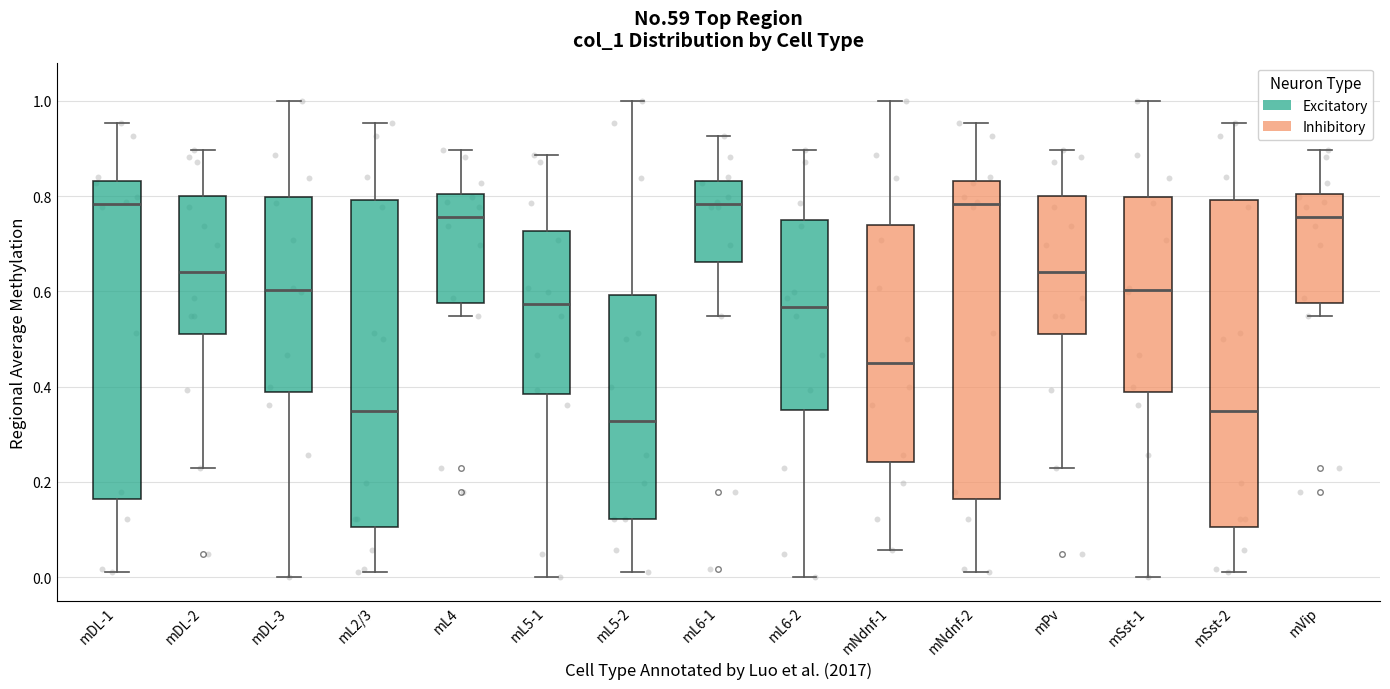

Reading left to right, transcribe this box plot: for each box, give where its median line is, the range the box spans, and where its two whiskers end, as read against the y-axis. The values are not printed on the chart, so give them approximately, as read against the axis.

mDL-1: median 0.78, box 0.16 to 0.84, whiskers 0.02 to 0.96
mDL-2: median 0.64, box 0.50 to 0.80, whiskers 0.22 to 0.90
mDL-3: median 0.60, box 0.38 to 0.80, whiskers 0.00 to 1.00
mL2/3: median 0.34, box 0.10 to 0.80, whiskers 0.02 to 0.96
mL4: median 0.76, box 0.58 to 0.80, whiskers 0.54 to 0.90
mL5-1: median 0.58, box 0.38 to 0.72, whiskers 0.00 to 0.88
mL5-2: median 0.32, box 0.12 to 0.60, whiskers 0.02 to 1.00
mL6-1: median 0.78, box 0.66 to 0.84, whiskers 0.54 to 0.92
mL6-2: median 0.56, box 0.36 to 0.74, whiskers 0.00 to 0.90
mNdnf-1: median 0.44, box 0.24 to 0.74, whiskers 0.06 to 1.00
mNdnf-2: median 0.78, box 0.16 to 0.84, whiskers 0.02 to 0.96
mPv: median 0.64, box 0.50 to 0.80, whiskers 0.22 to 0.90
mSst-1: median 0.60, box 0.38 to 0.80, whiskers 0.00 to 1.00
mSst-2: median 0.34, box 0.10 to 0.80, whiskers 0.02 to 0.96
mVip: median 0.76, box 0.58 to 0.80, whiskers 0.54 to 0.90